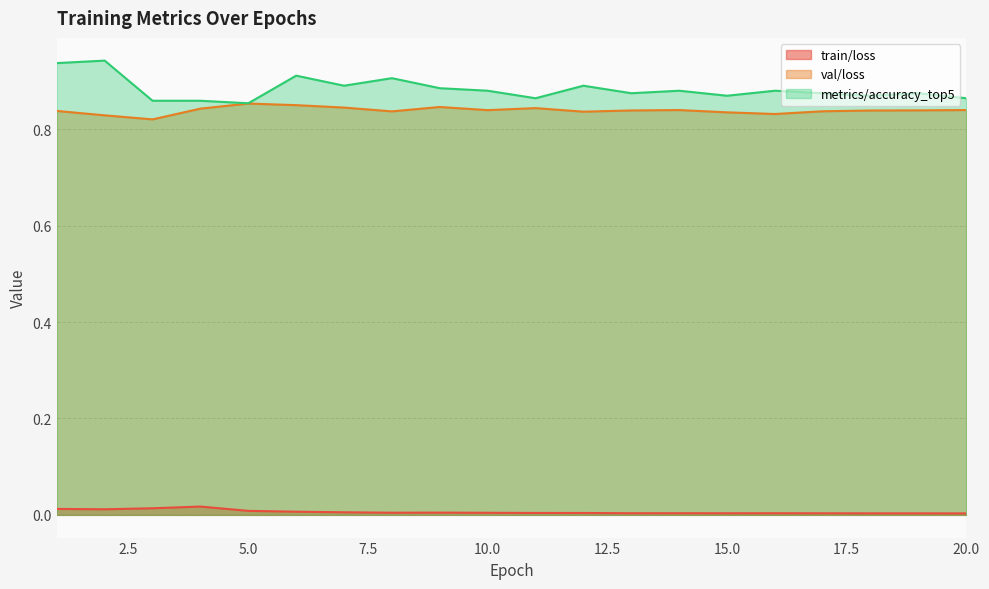

What is the value of the metrics/accuracy_top5 point at the 18th from the left?

0.9